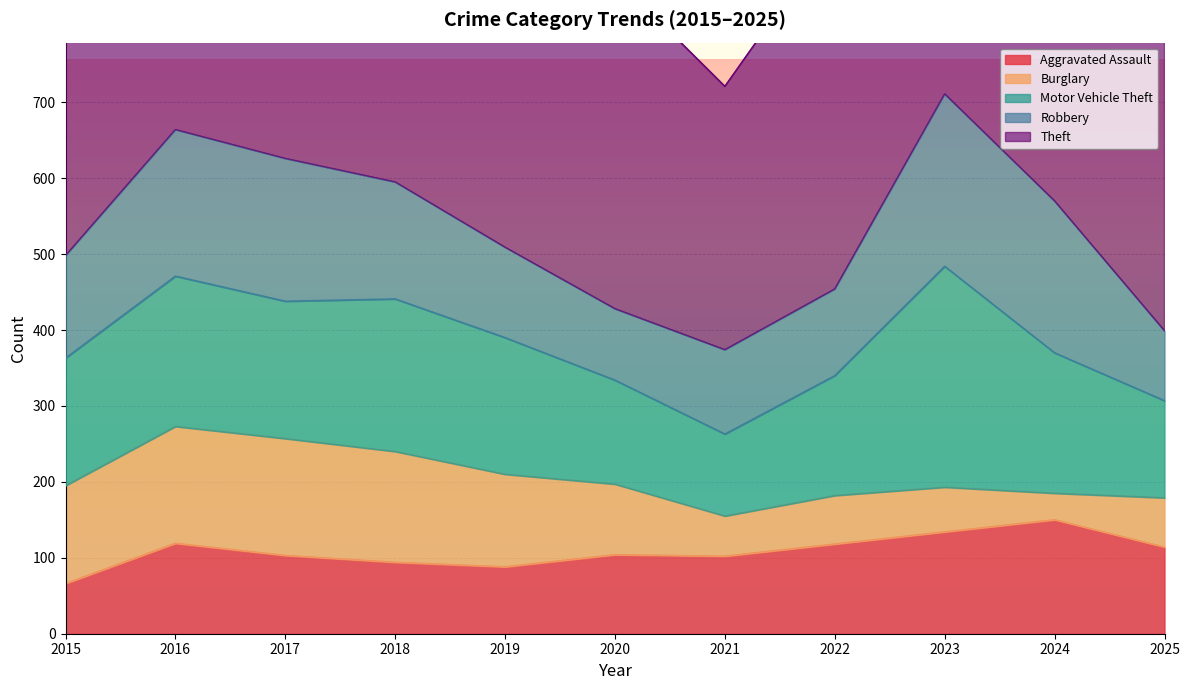

True or false: Motor Vehicle Theft has a value of 261 at 2015.

False